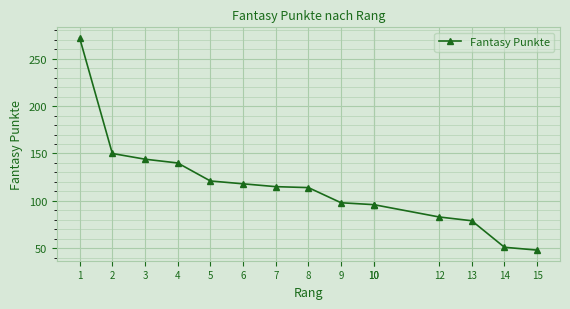

What is the maximum value shown in the chart?

272